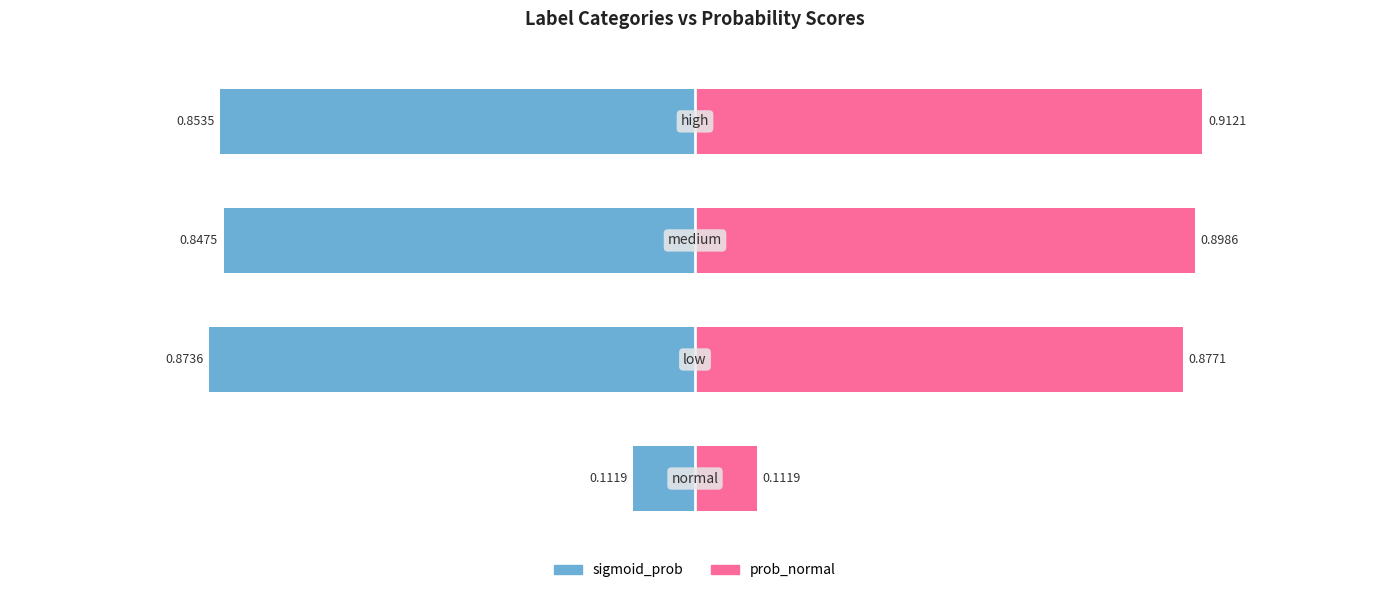

Are the bars grouped side by side (vs. stacked)?

Yes